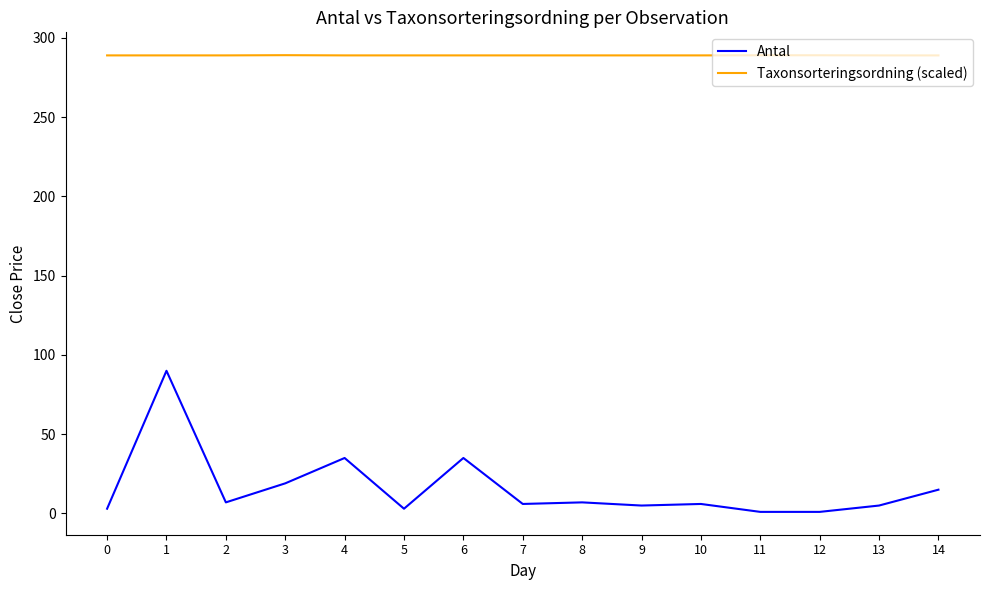

What is the lowest value of the Taxonsorteringsordning (scaled) series?

288.9